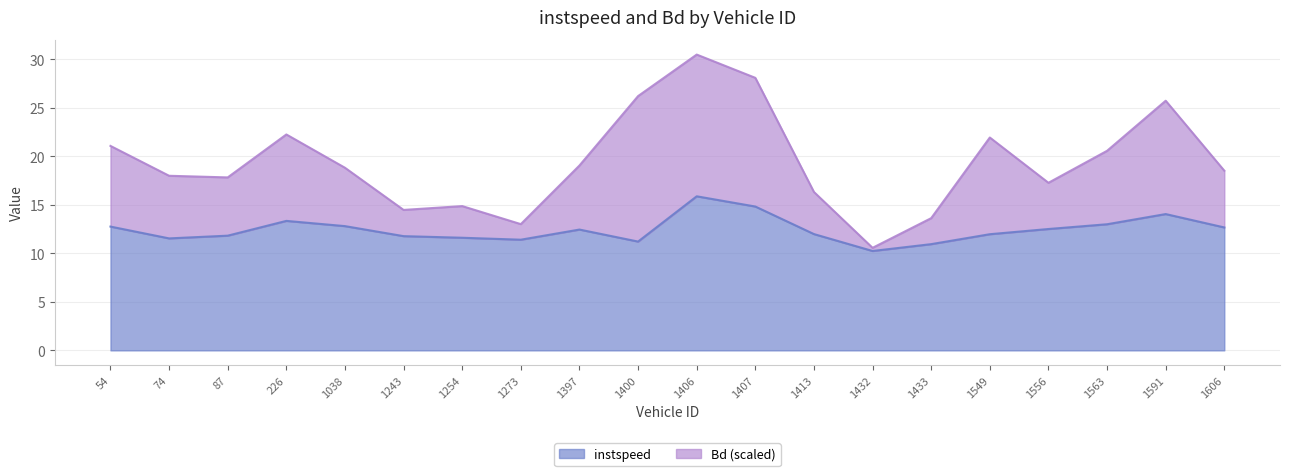

Between 1397.0 and 1556.0, which series saw the biggest shift?

Bd